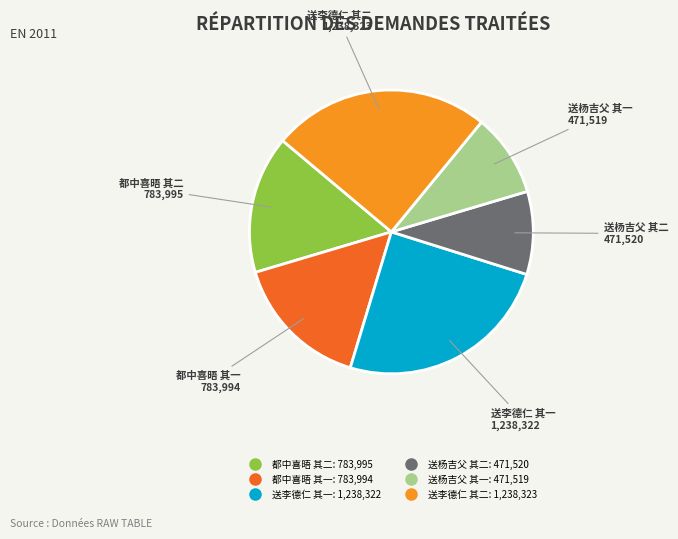

Does any single category account for the majority?

No